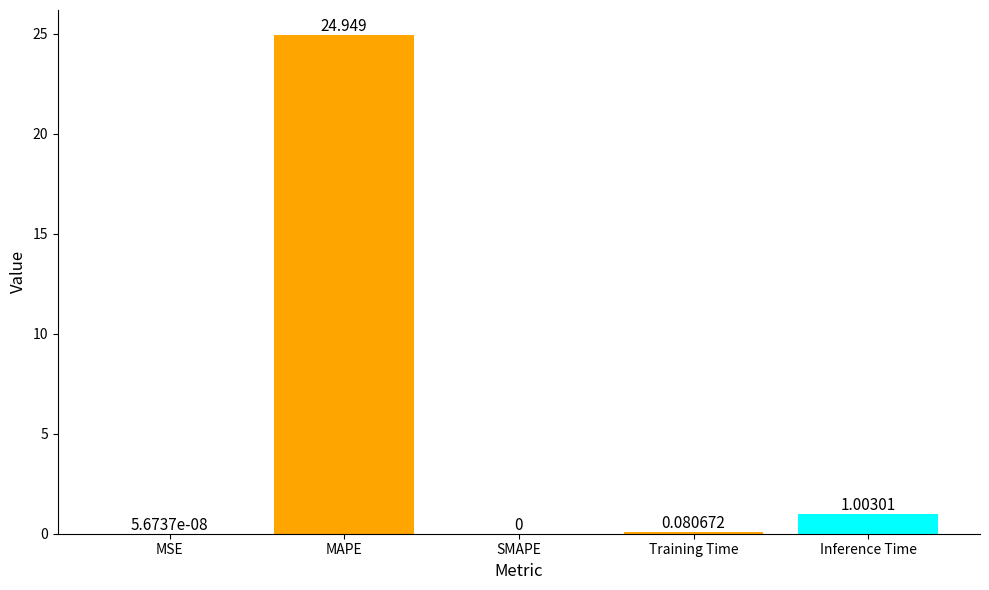

Between Inference Time and Training Time, which is larger?

Inference Time